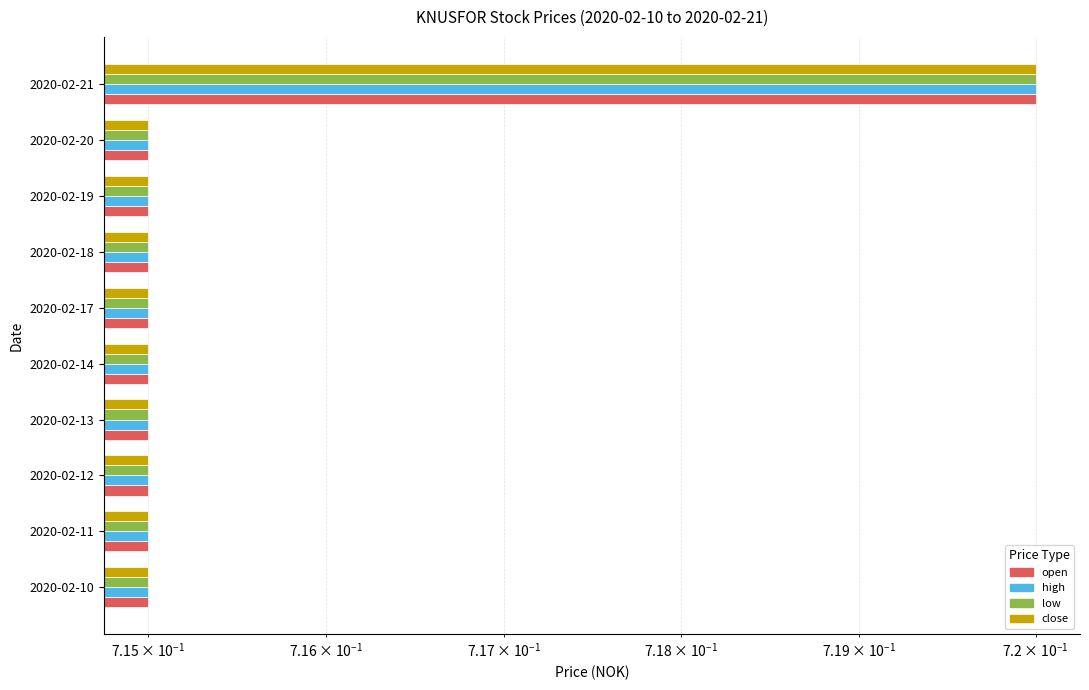

Between 2020-02-11 and 2020-02-14, which series saw the biggest shift?

open